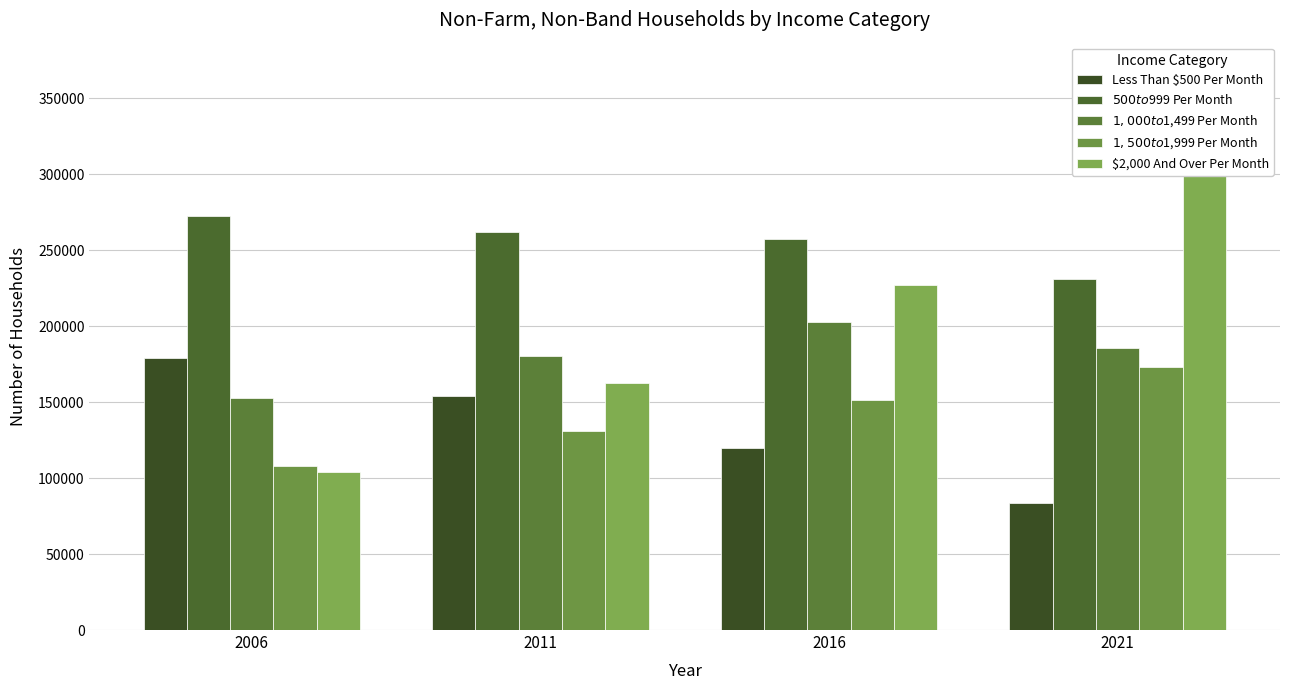

How many values in the $1,500 to $1,999 Per Month series are below 151540?

2